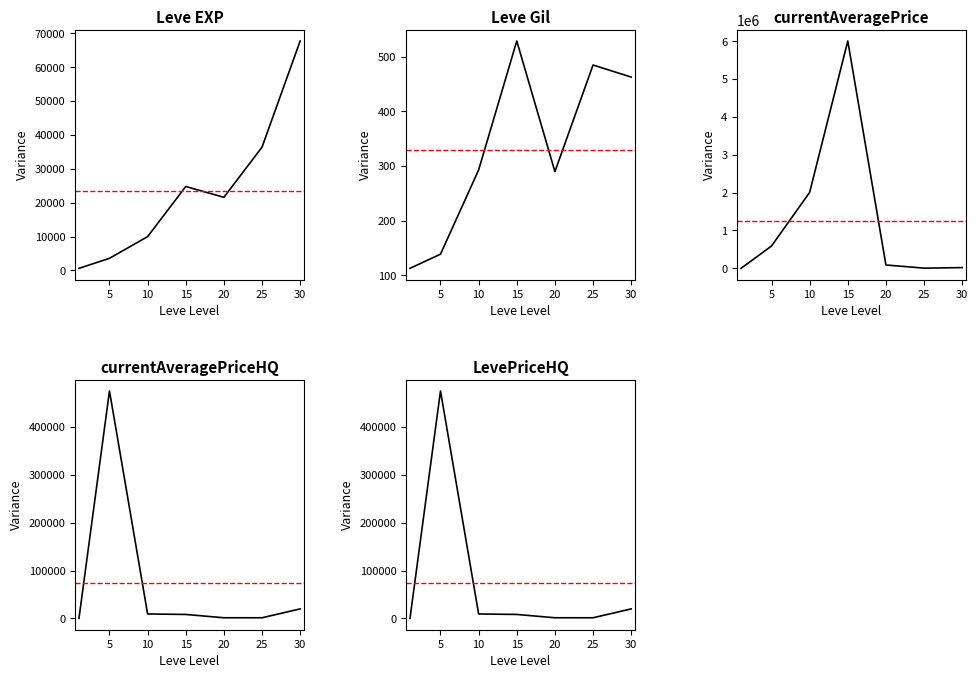

How many data points in Leve EXP are above 21600?

3